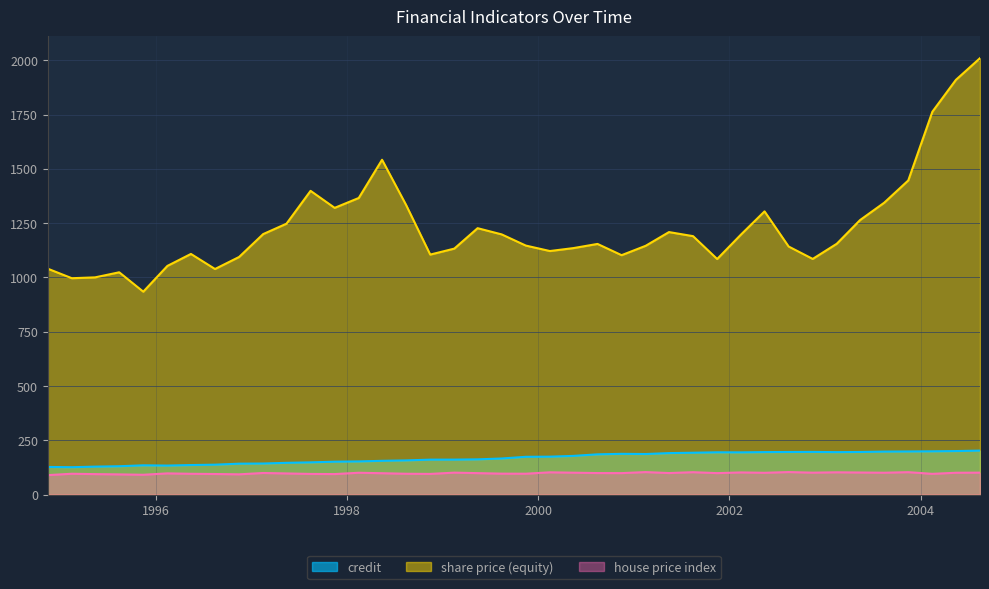

Is the value of credit at 1994-11-15 greater than the value of house price index at 1996-05-15?

Yes